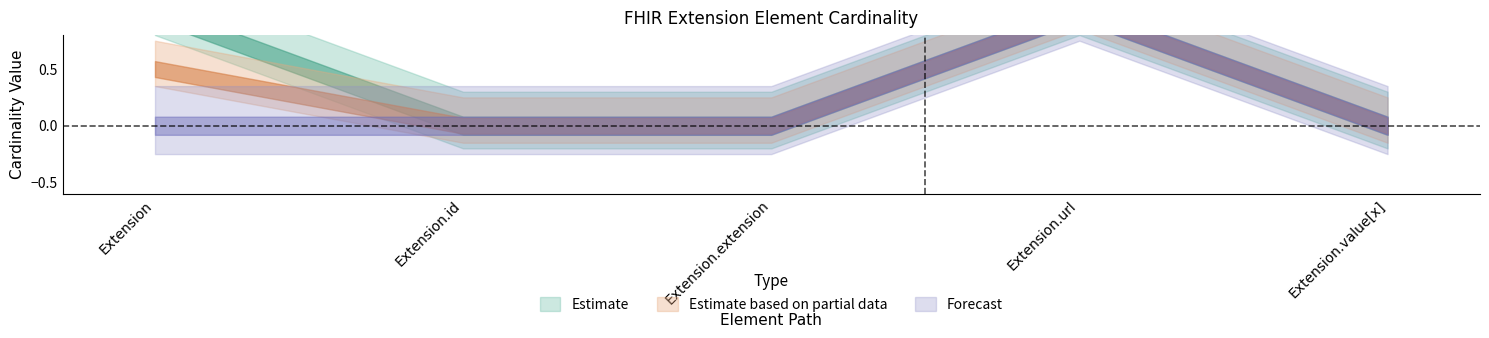

At how many categories does at least one series exceed 0?

2